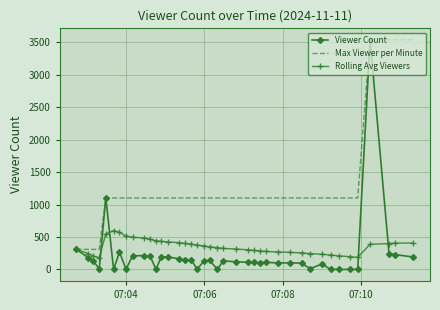

What is the highest value of the Rolling Avg Viewers series?

599